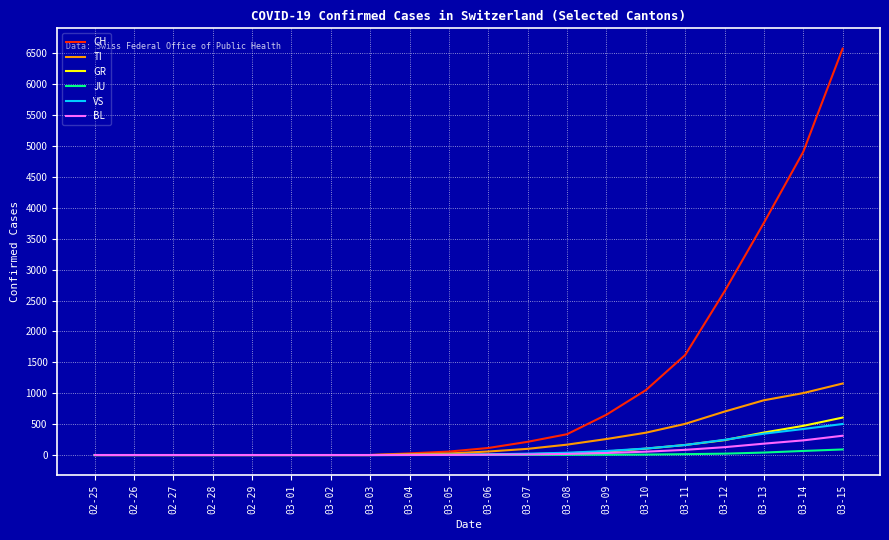

Between 03-08 and 03-13, which series saw the biggest shift?

CH